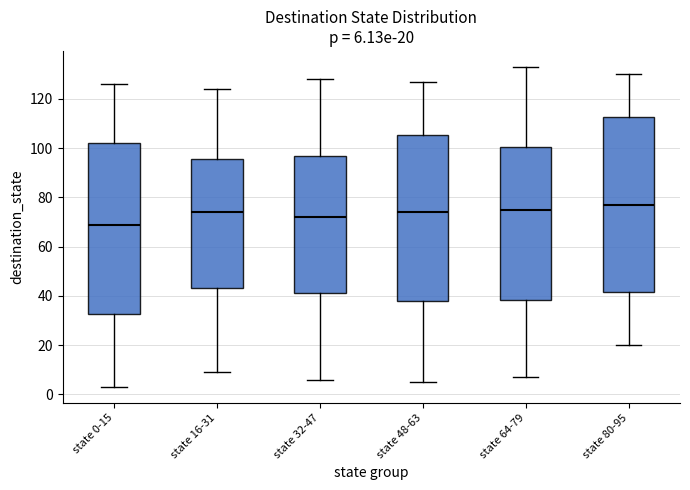

Which box's median line is the lowest?

state 0-15